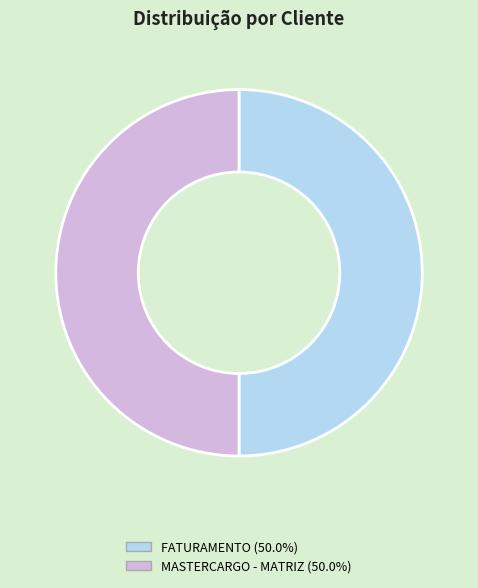

Is the sum of FATURAMENTO and MASTERCARGO - MATRIZ greater than half?

Yes